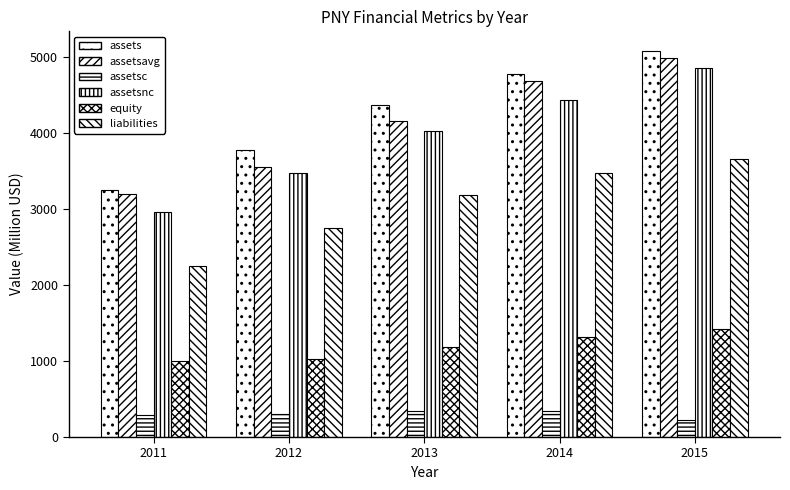

How many values in the assetsc series are below 305?

2